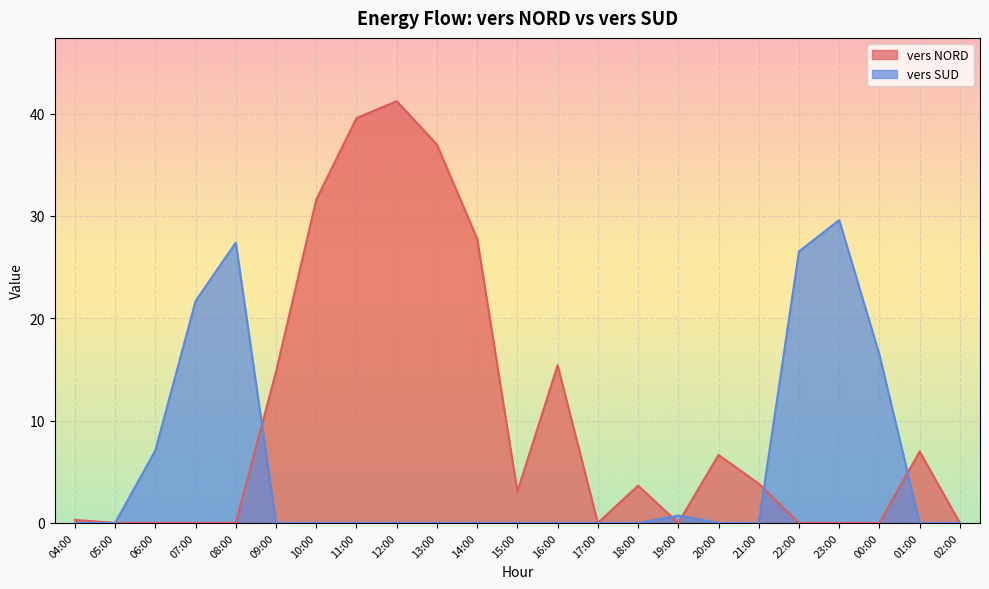

Where do vers SUD and vers NORD first cross each other?

08:00 and 09:00